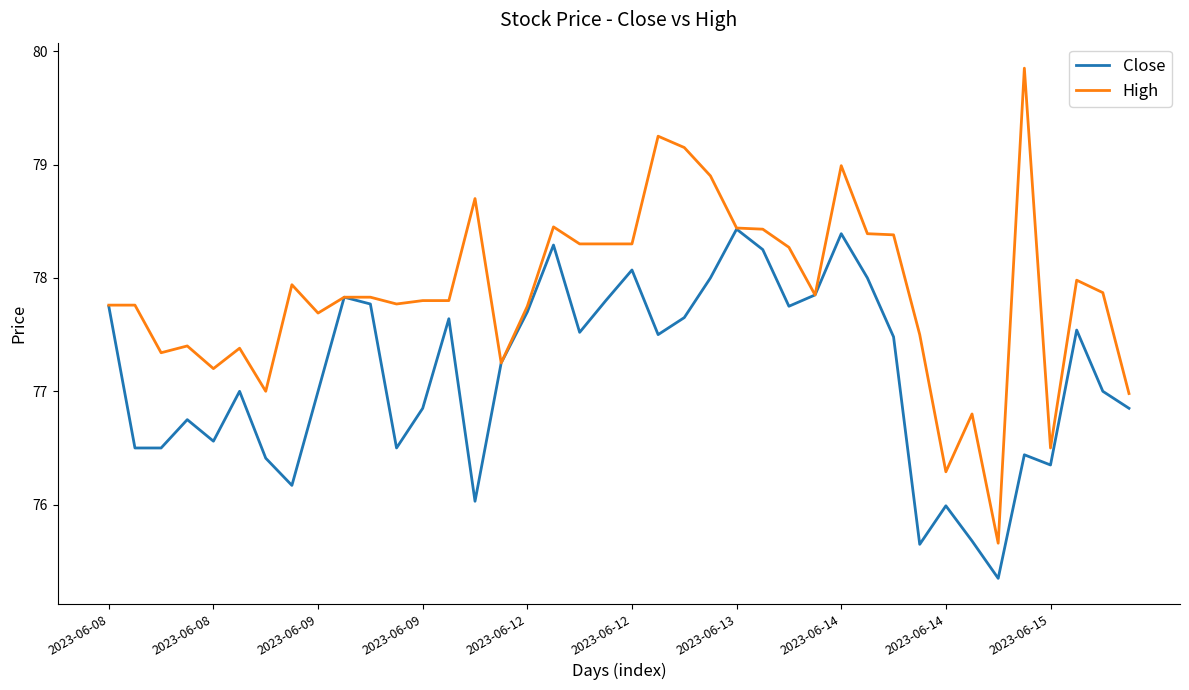

Rank the series by their average value, from lowest to highest.

Close, High